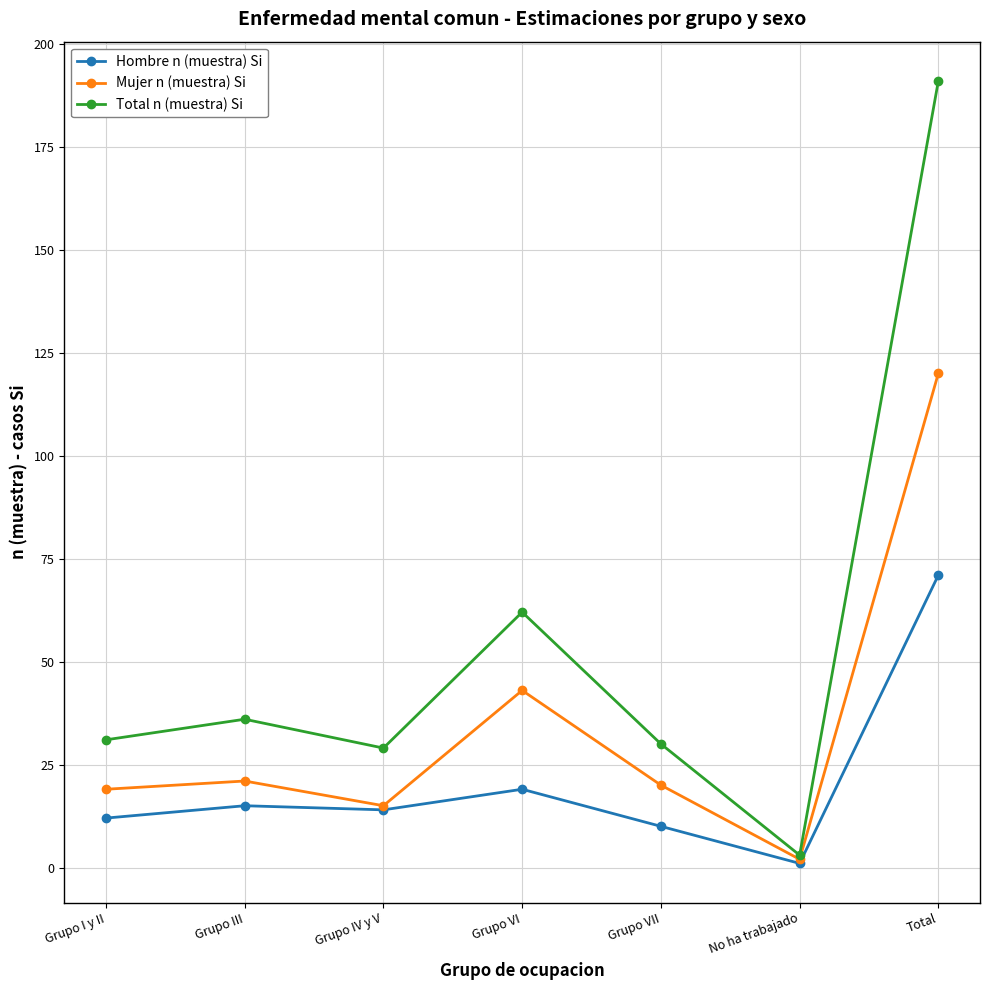

What is the spread (max minus min) of values at Grupo VII?

20